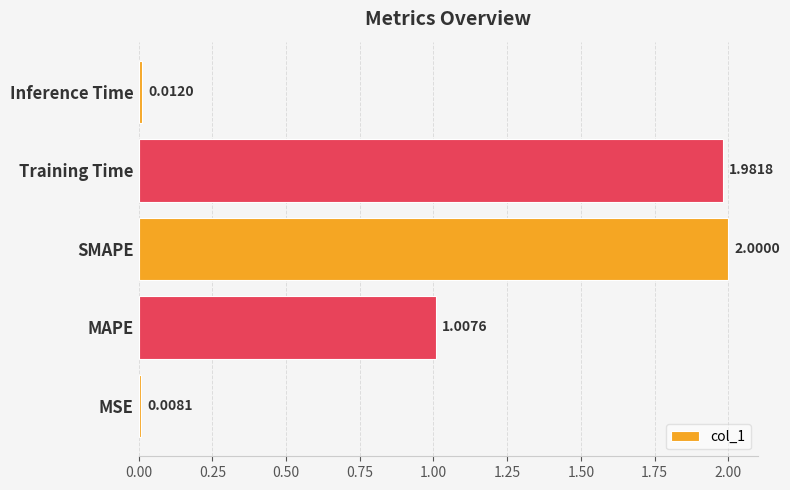

Which label corresponds to the smallest value in the chart?

MSE